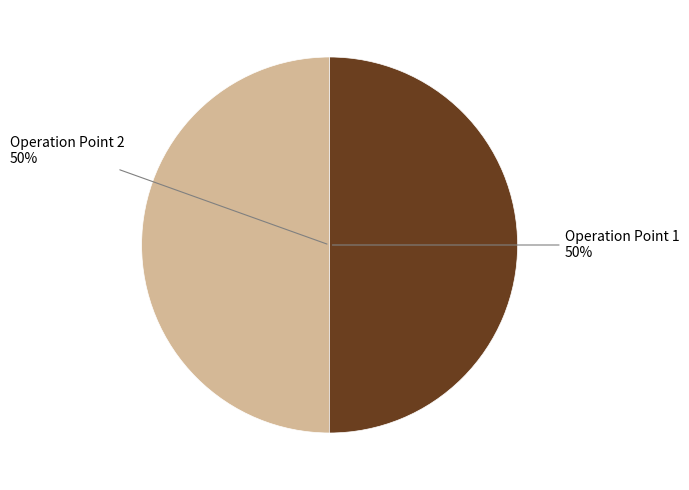

How many segments does this pie chart have?

2